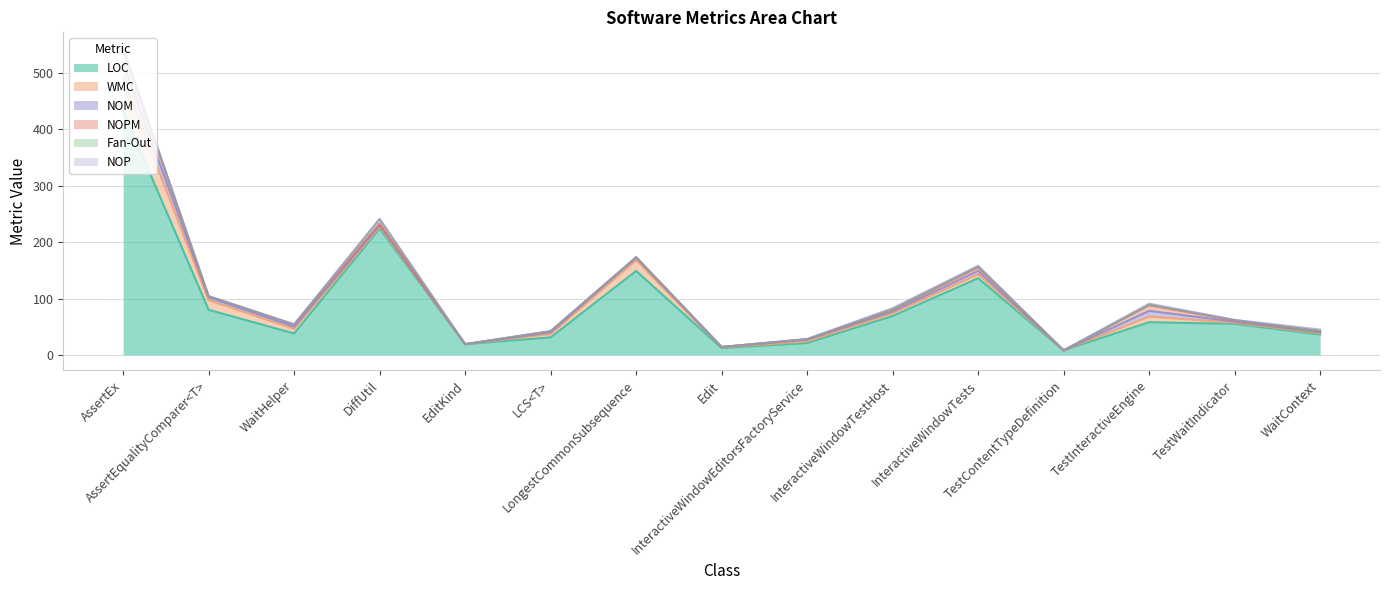

How many lines are shown in the chart?

6